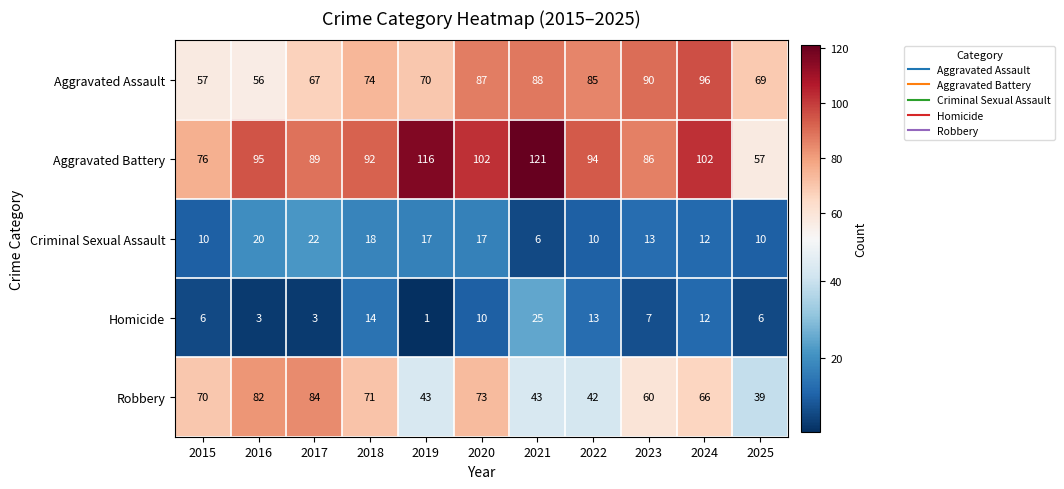

Which category has the highest value across all series?

2021